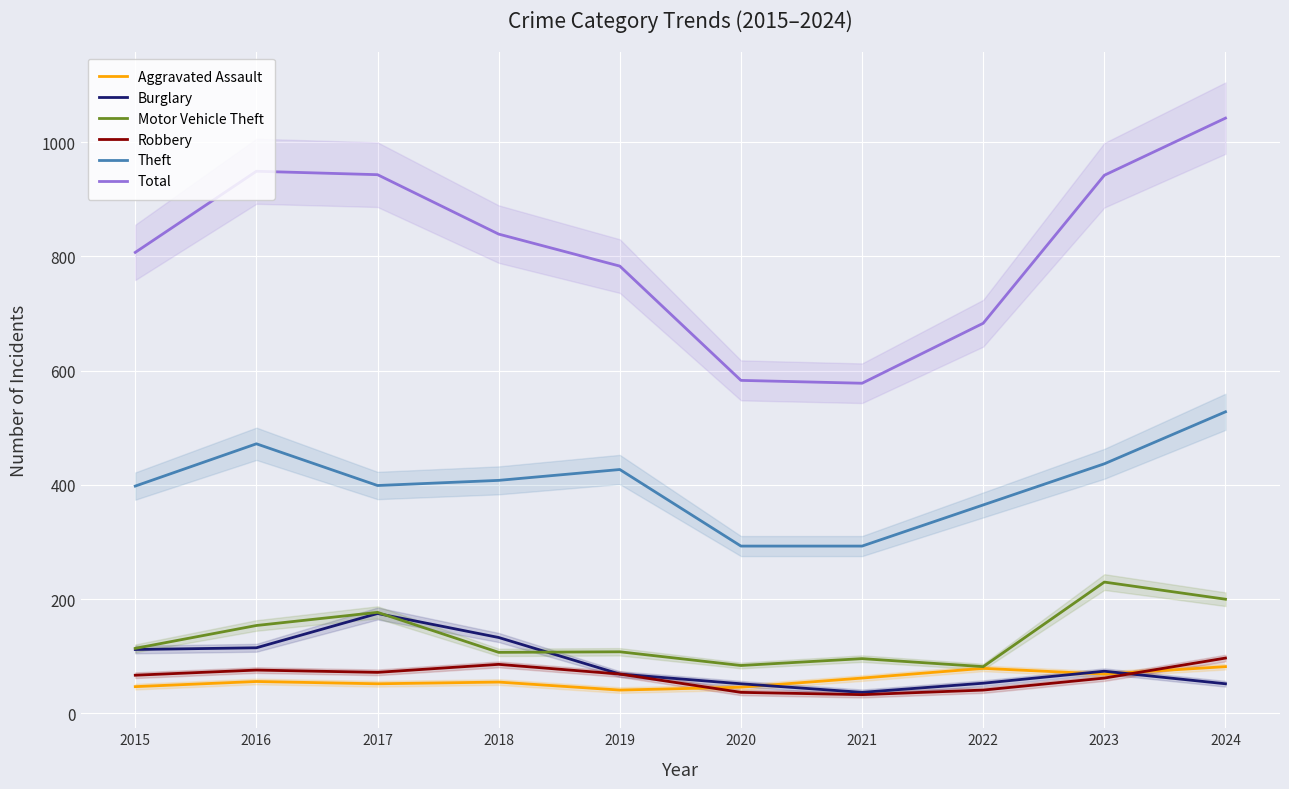

True or false: Aggravated Assault has a value of 46 at 2020.

True